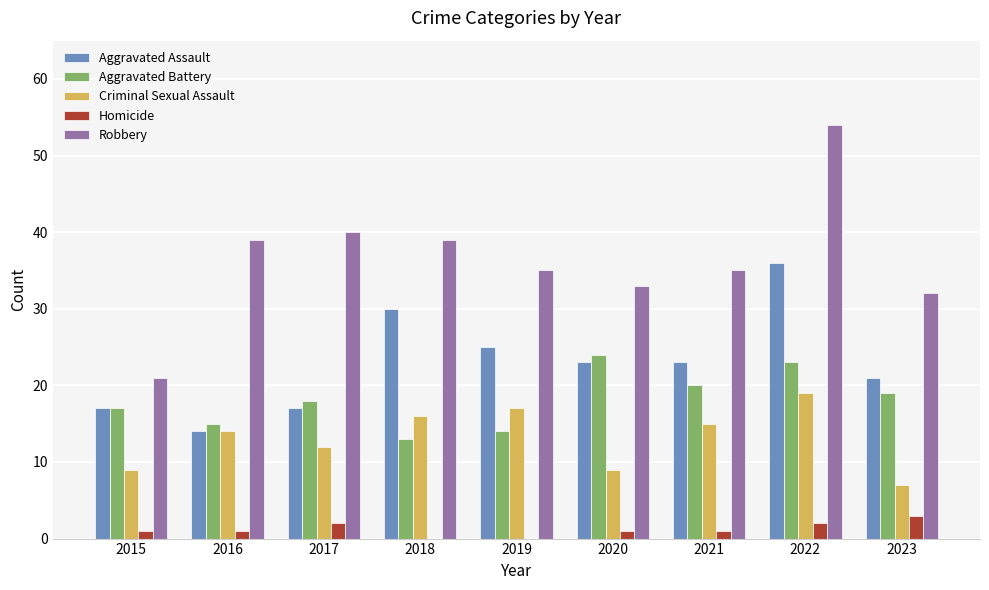

What is the sum of all Homicide values?

11